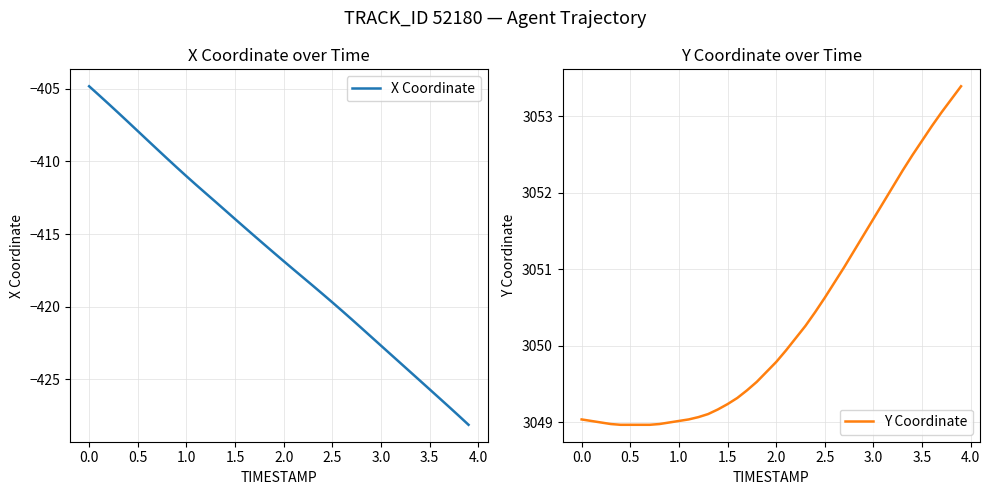

Is it true that X Coordinate equals -656.6 at 2.0?

False